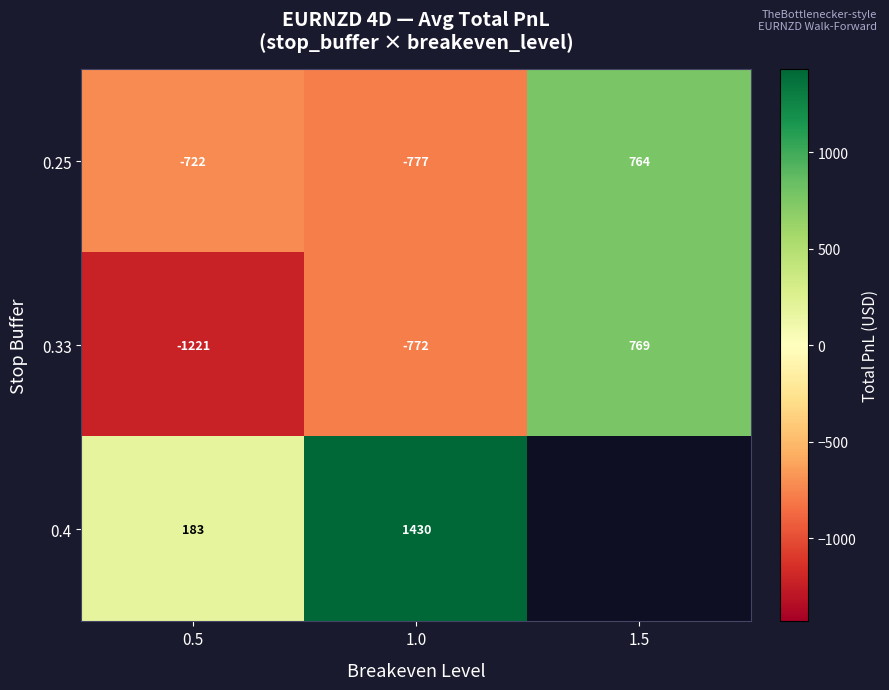

Count the number of categories in the chart.

3